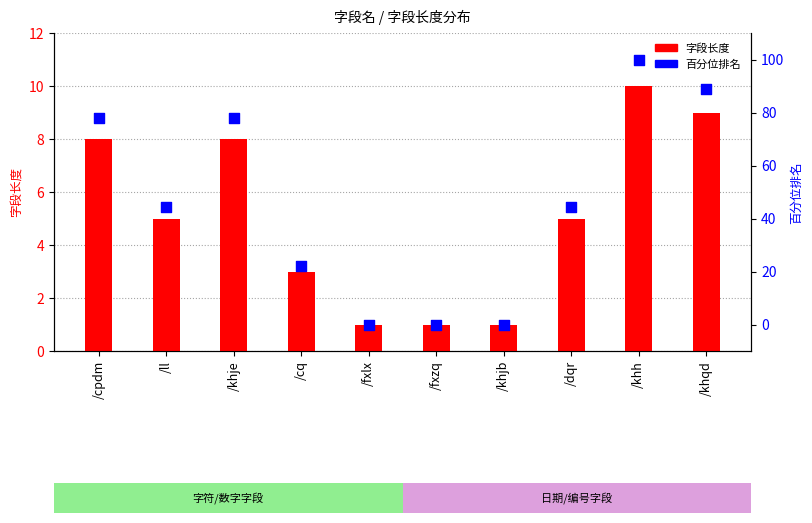

What are all the series names shown in the legend?

字段长度, 百分位排名